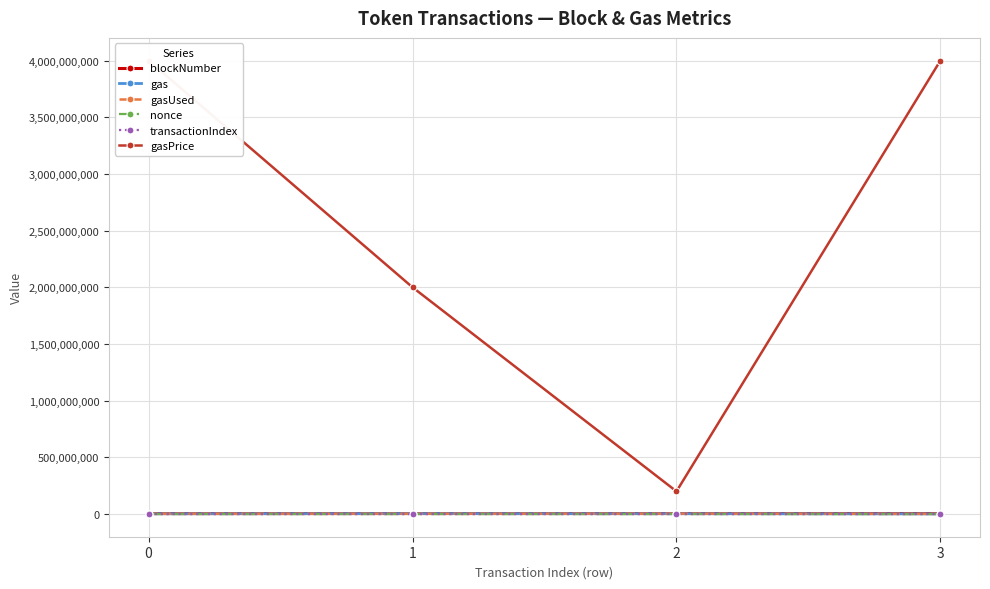

Reading left to right, list all the values displayed in this chart.

blockNumber: 4281594	4453214	4596624	4634851
gas: 3020000	4000000	3300000	2000000
gasUsed: 2901005	2873097	3270844	1717795
nonce: 1120	764	430	1846
transactionIndex: 65	29	34	11
gasPrice: 4000000000	2000000000	200000000	4000000000